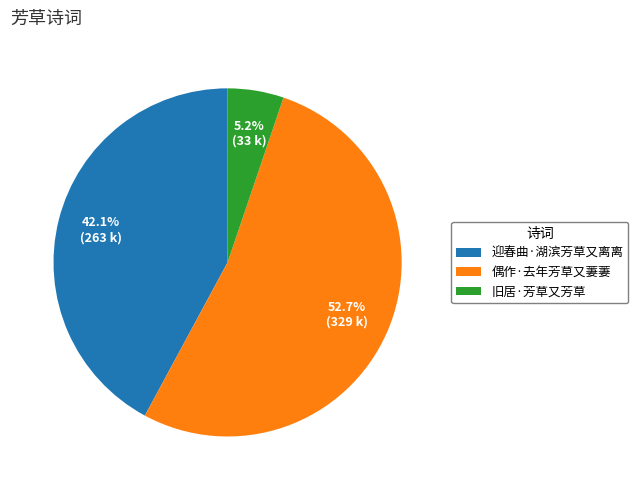

To the nearest percent, what is the combined percentage of 迎春曲·湖滨芳草又离离 and 旧居·芳草又芳草?

47%